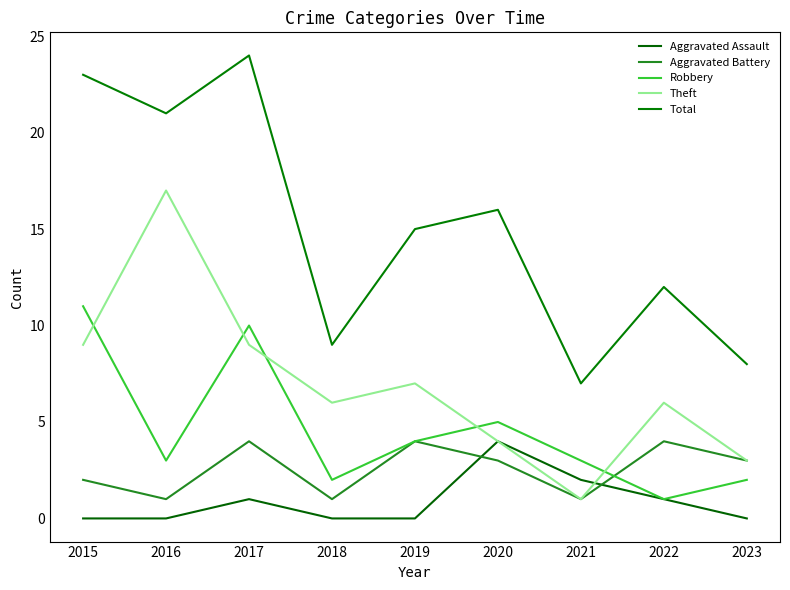

Does the chart have visible grid lines?

No